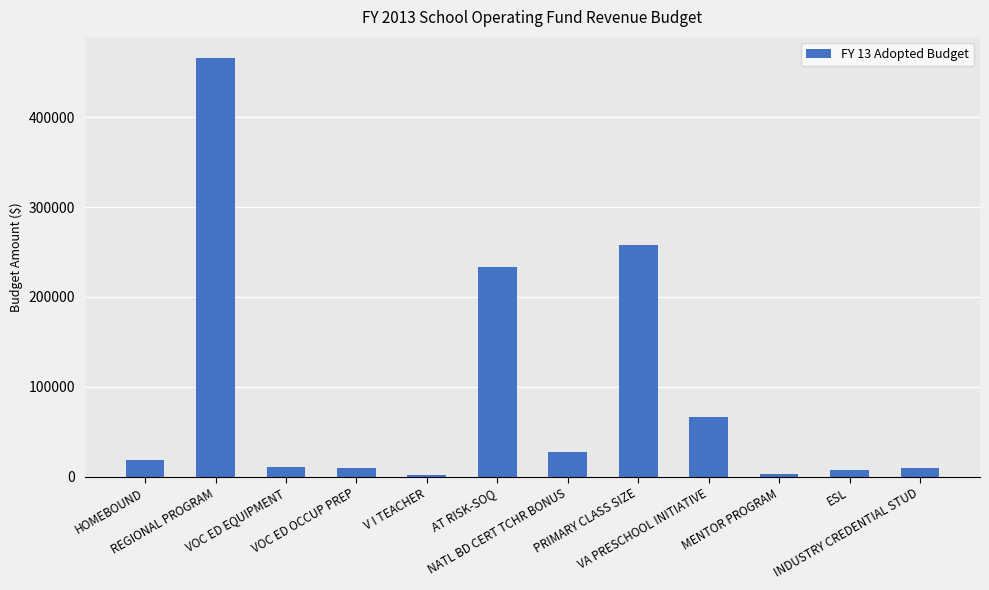

At which category does the chart reach its peak across all series?

REGIONAL PROGRAM